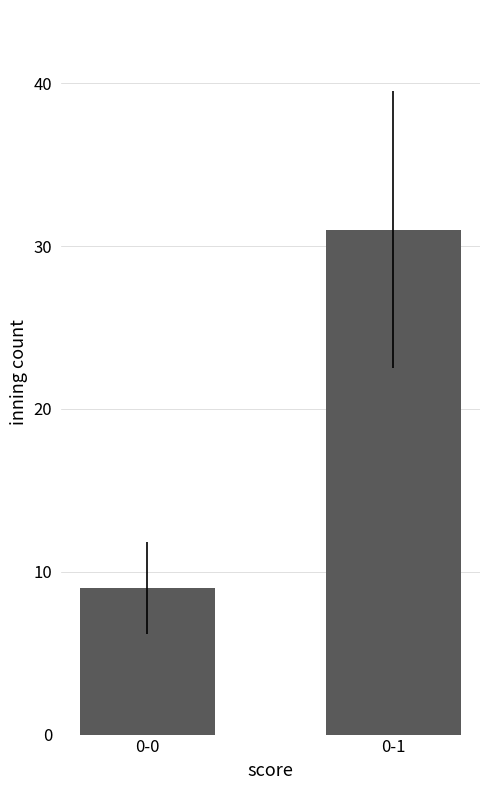

Count the values in the range 9 to 31.

2